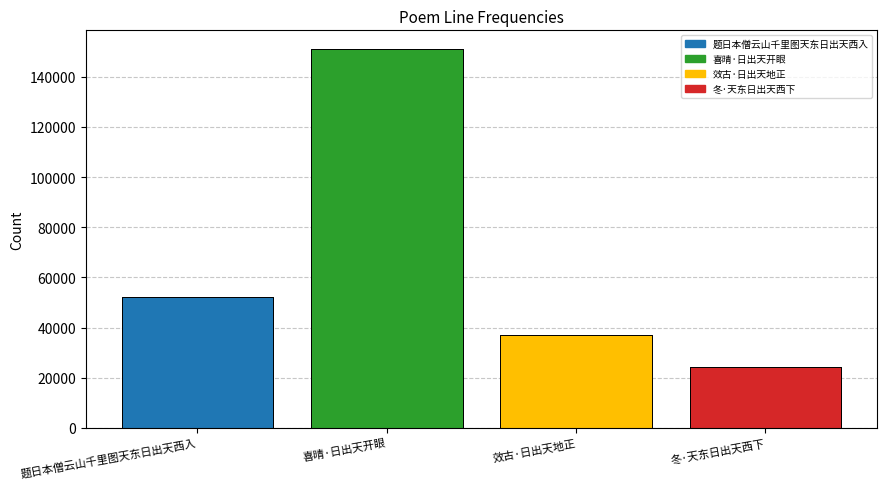

What is the approximate value at 题日本僧云山千里图天东日出天西入, to the nearest 100?

52200